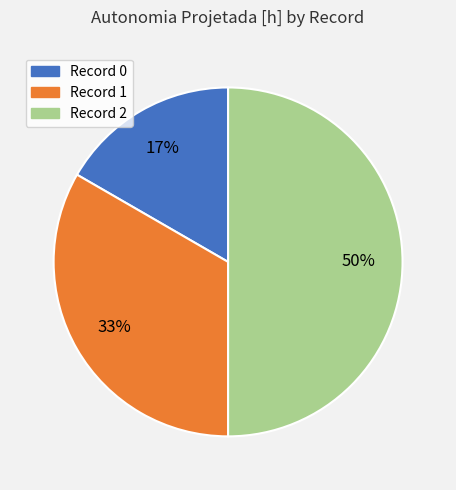

Does Record 0 represent more than half of the total?

No